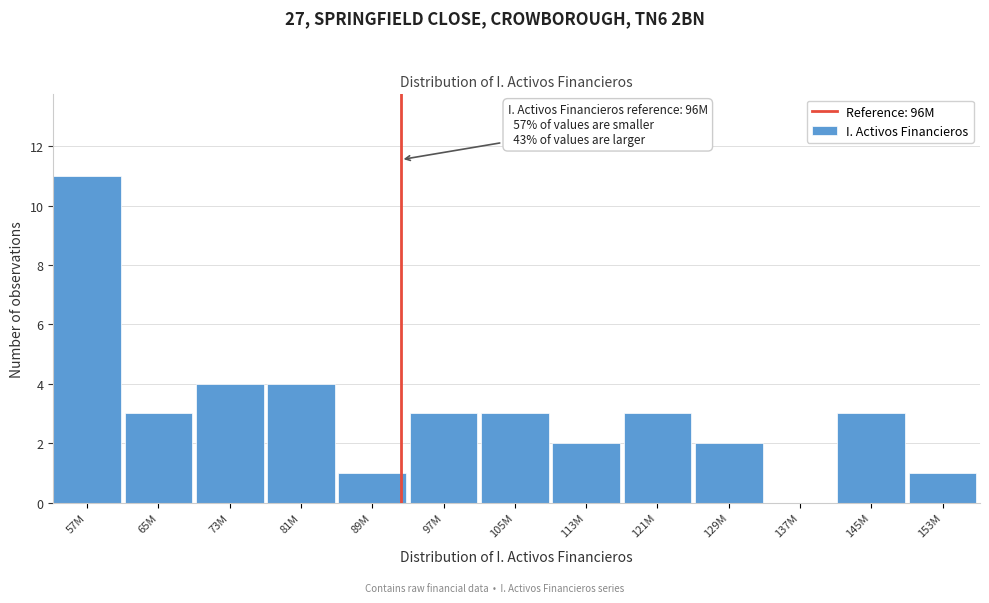

Reading right to left, list all the values displayed in this chart.

153M=1	145M=3	137M=0	129M=2	121M=3	113M=2	105M=3	97M=3	89M=1	81M=4	73M=4	65M=3	57M=11